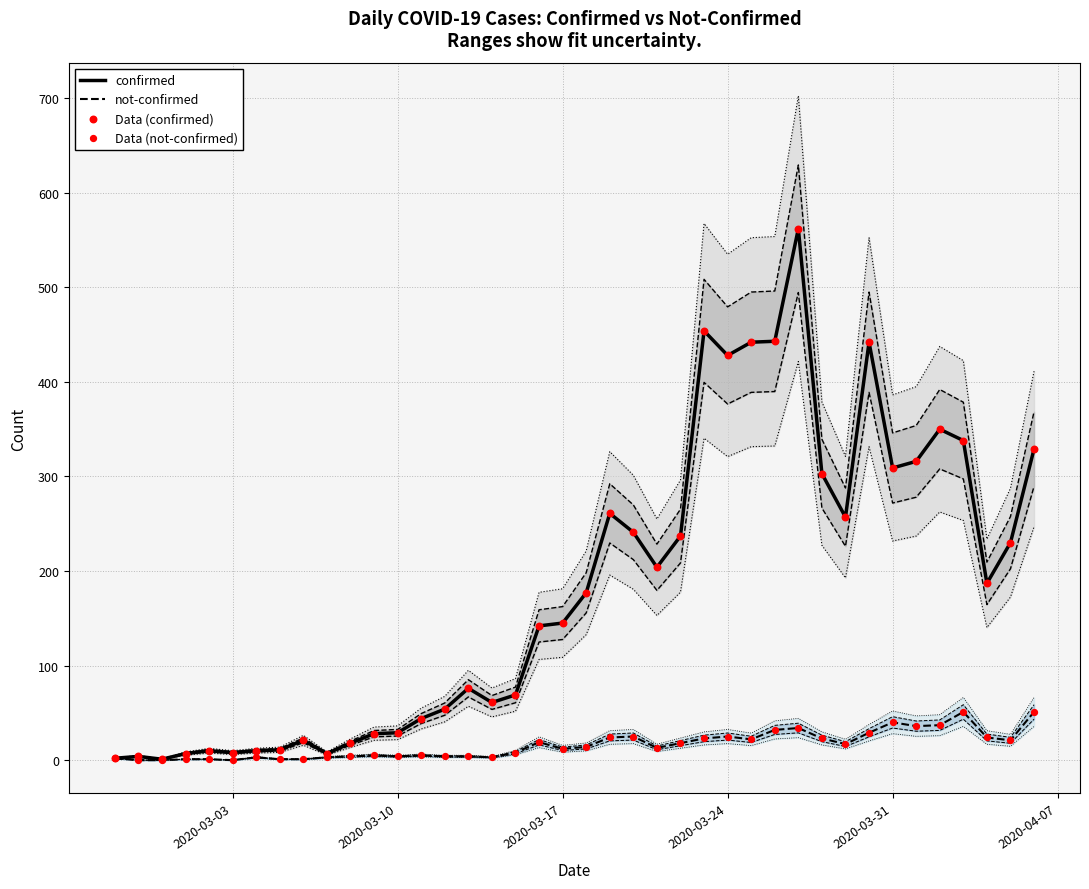

Which series reaches the minimum Y coordinate?

not-confirmed